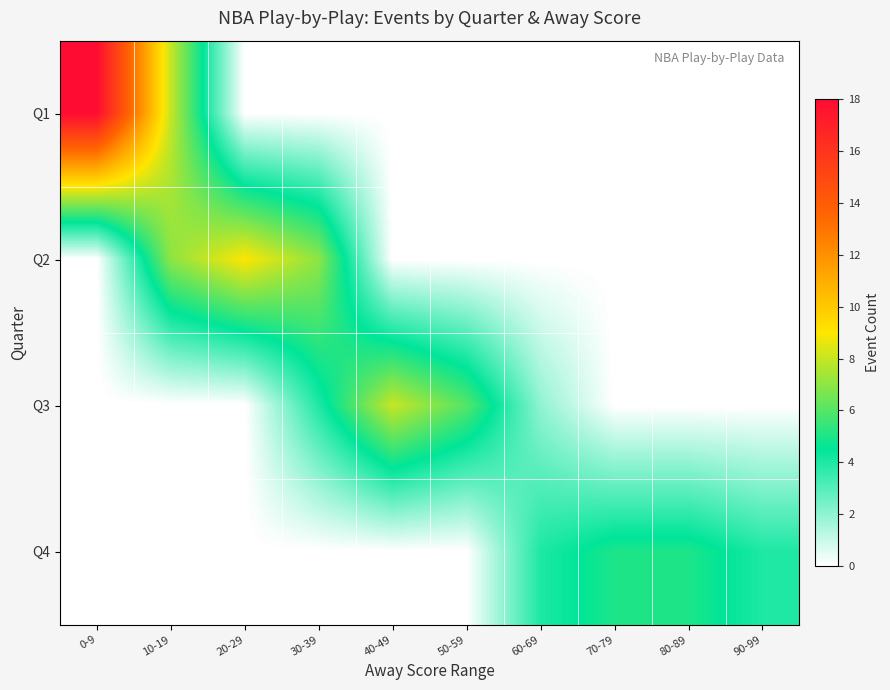

Reading right to left, extract all data points from this chart.

Q1: 90-99=0	80-89=0	70-79=0	60-69=0	50-59=0	40-49=0	30-39=0	20-29=0	10-19=8	0-9=18
Q2: 90-99=0	80-89=0	70-79=0	60-69=0	50-59=0	40-49=0	30-39=7	20-29=9	10-19=7	0-9=0
Q3: 90-99=0	80-89=0	70-79=0	60-69=2	50-59=6	40-49=8	30-39=4	20-29=0	10-19=0	0-9=0
Q4: 90-99=4	80-89=5	70-79=5	60-69=4	50-59=0	40-49=0	30-39=0	20-29=0	10-19=0	0-9=0